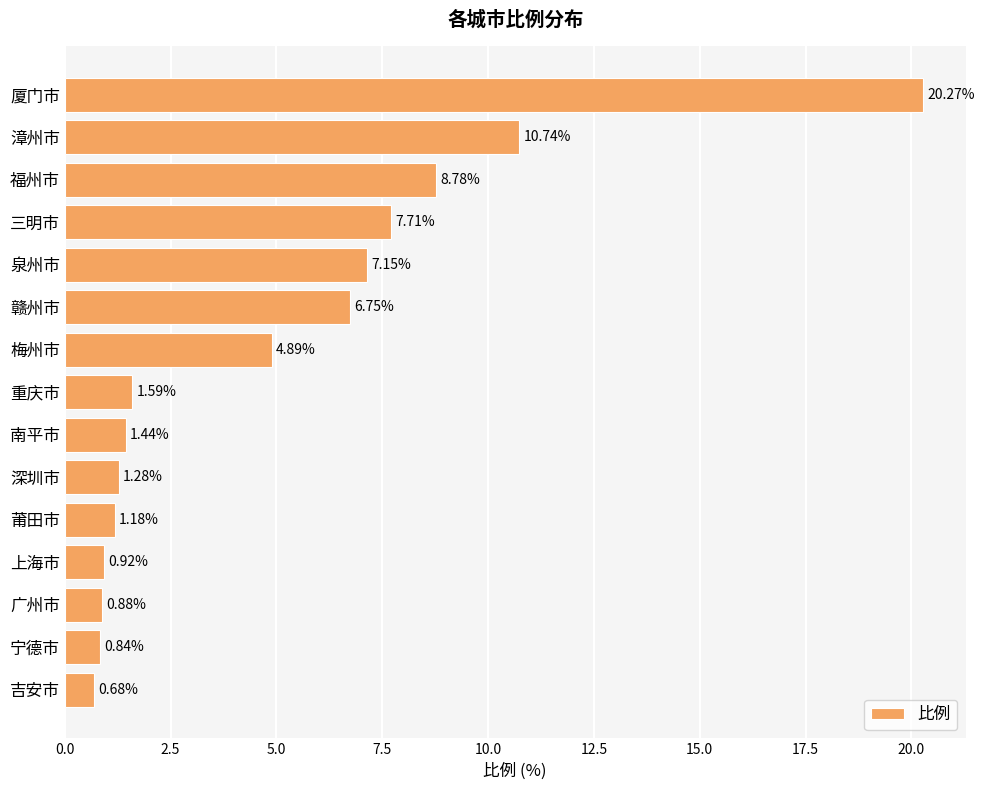

List the labels in order of value, smallest first.

吉安市, 宁德市, 广州市, 上海市, 莆田市, 深圳市, 南平市, 重庆市, 梅州市, 赣州市, 泉州市, 三明市, 福州市, 漳州市, 厦门市